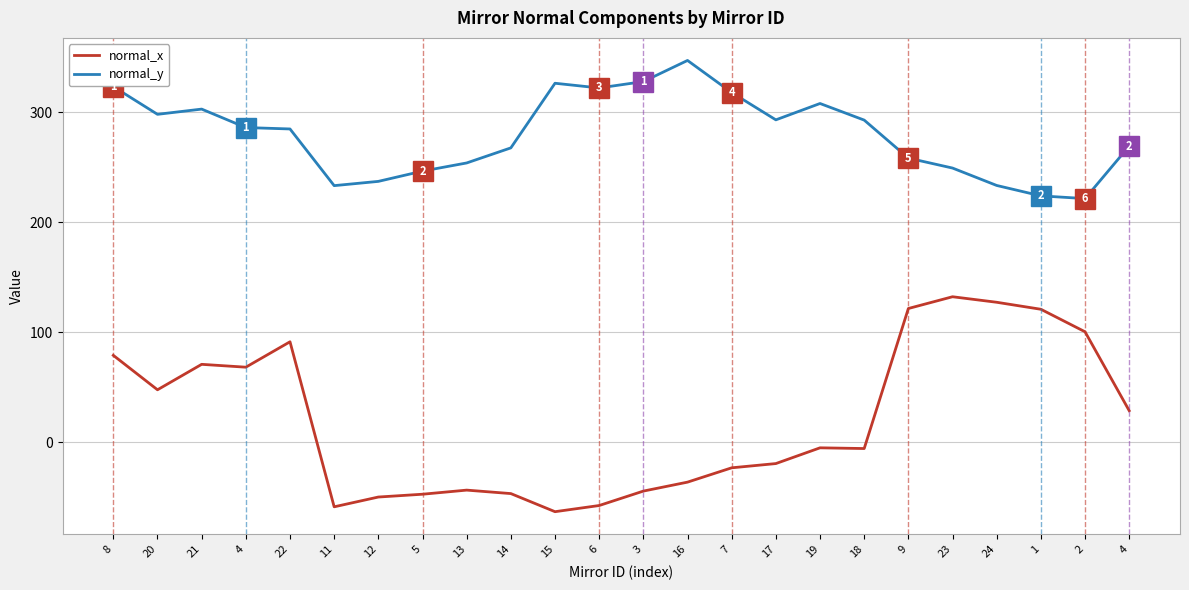

What are all the series names shown in the legend?

normal_x, normal_y